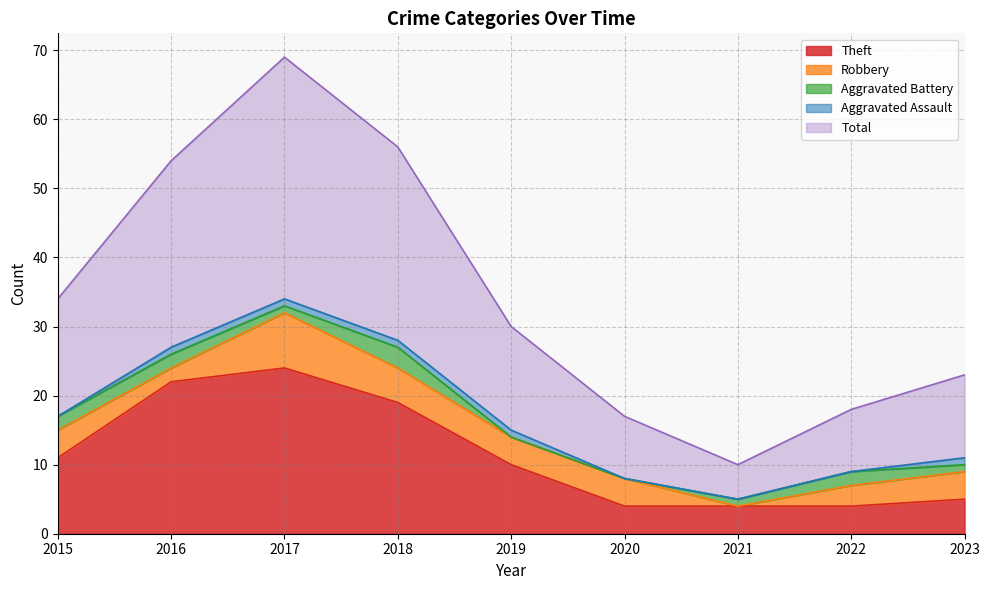

What is the spread (max minus min) of values at 2022?

9